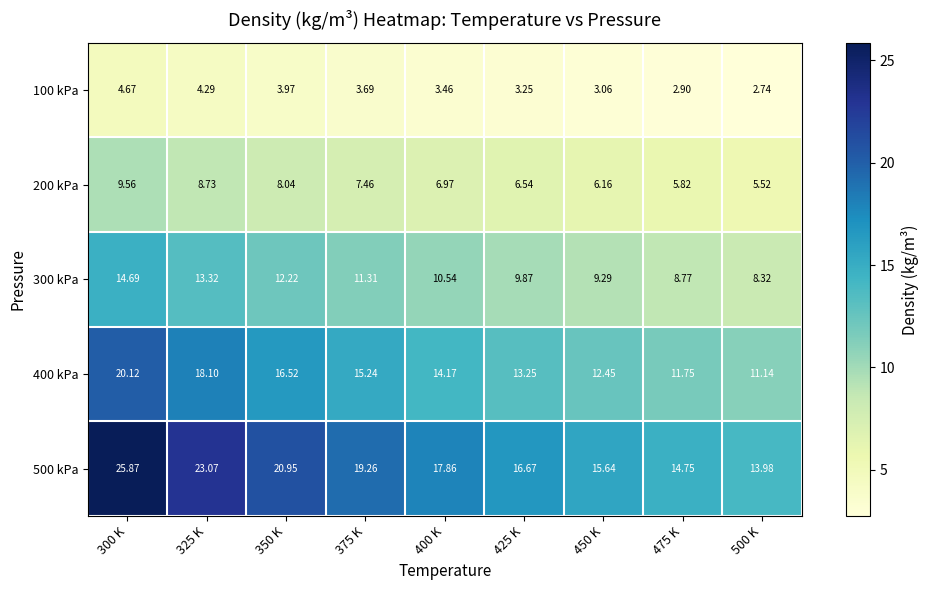

Count the number of data series in this chart.

5